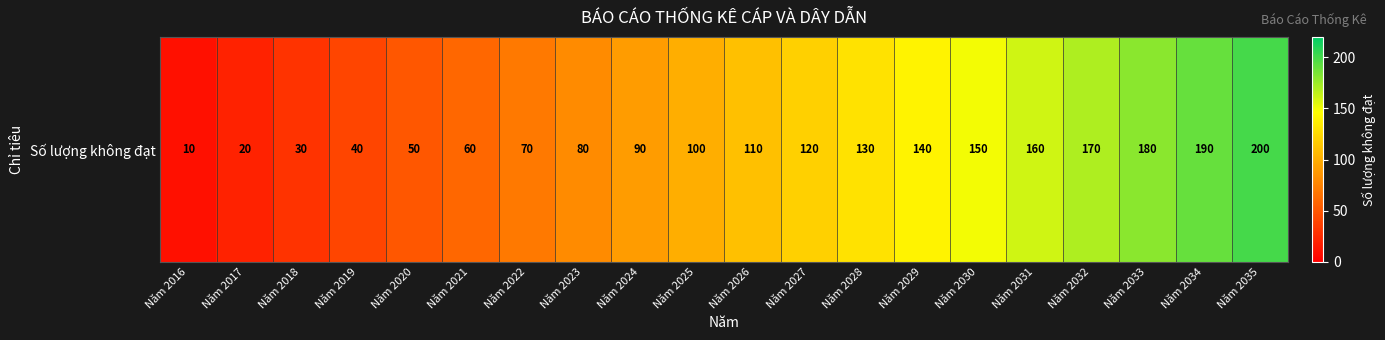

List the labels in order of value, smallest first.

Năm 2016, Năm 2017, Năm 2018, Năm 2019, Năm 2020, Năm 2021, Năm 2022, Năm 2023, Năm 2024, Năm 2025, Năm 2026, Năm 2027, Năm 2028, Năm 2029, Năm 2030, Năm 2031, Năm 2032, Năm 2033, Năm 2034, Năm 2035